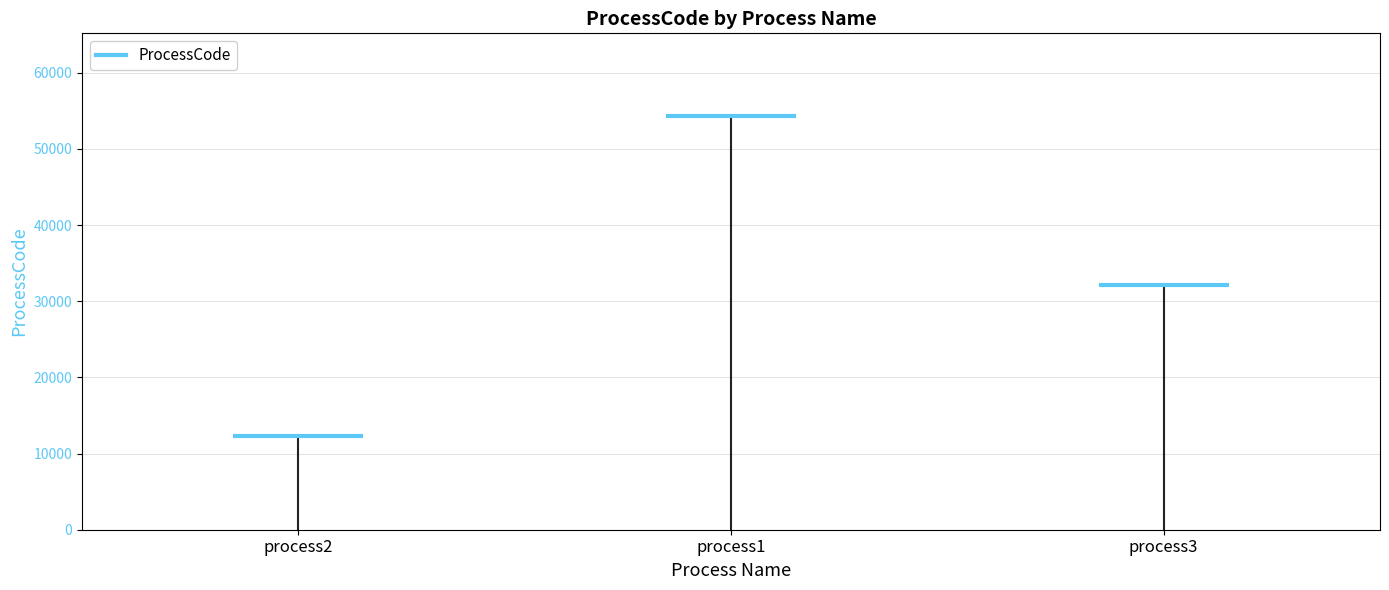

How many values are between 12345 and 54321?

3